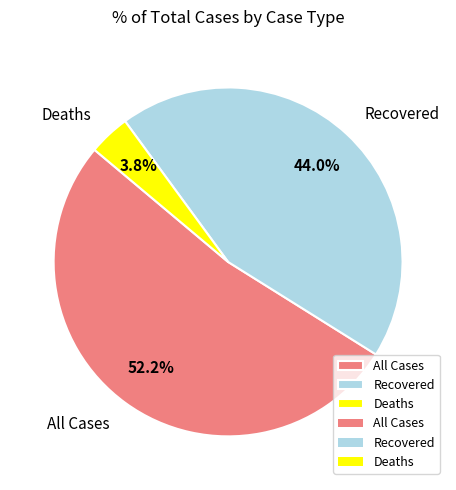

To the nearest percent, what is the difference between the All Cases and Deaths slice percentages?

48%